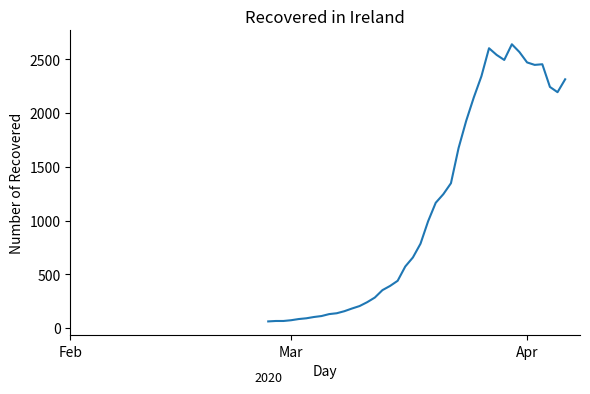

What is the smallest value displayed?

61